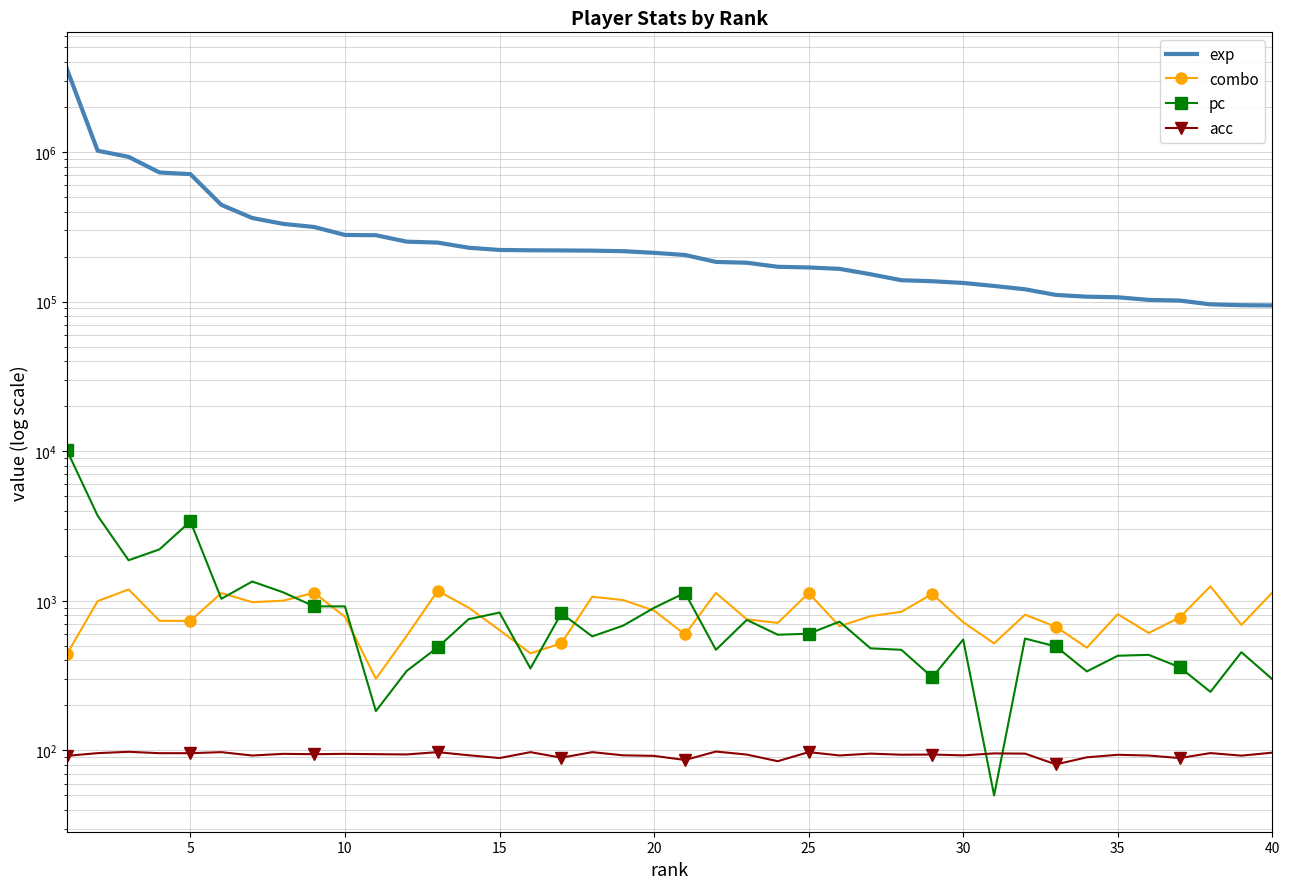

What is the value of the acc point at the 1st from the left?

91.9